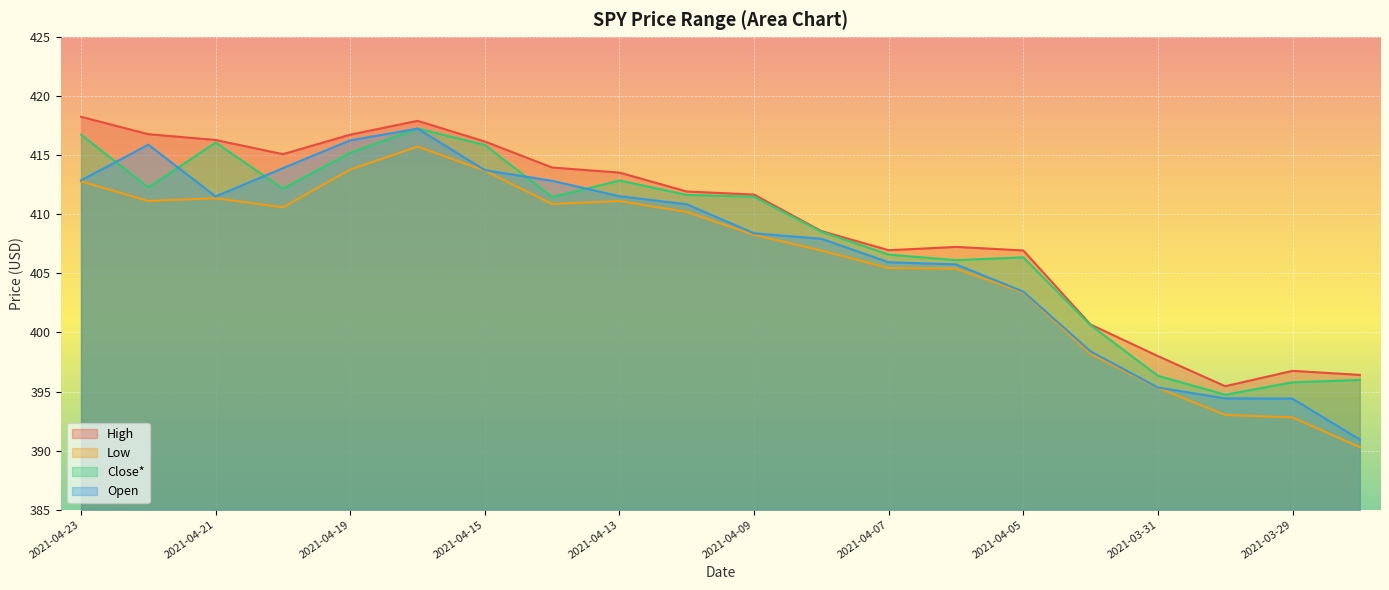

What is the difference between the maximum and minimum values in the Open series?

26.3